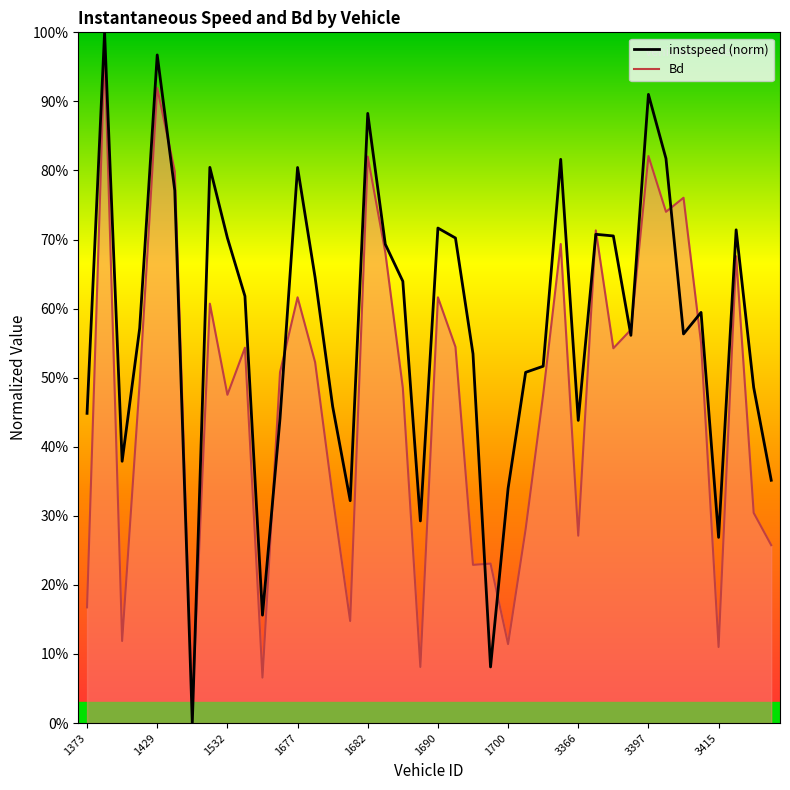

What is the value of the 32nd point from the left?

0.6